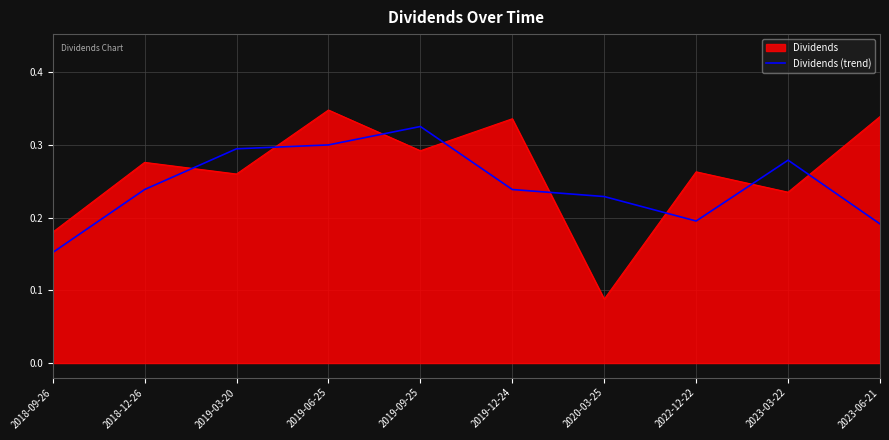

At which label is Dividends (trend) closest to 0?

2018-09-26